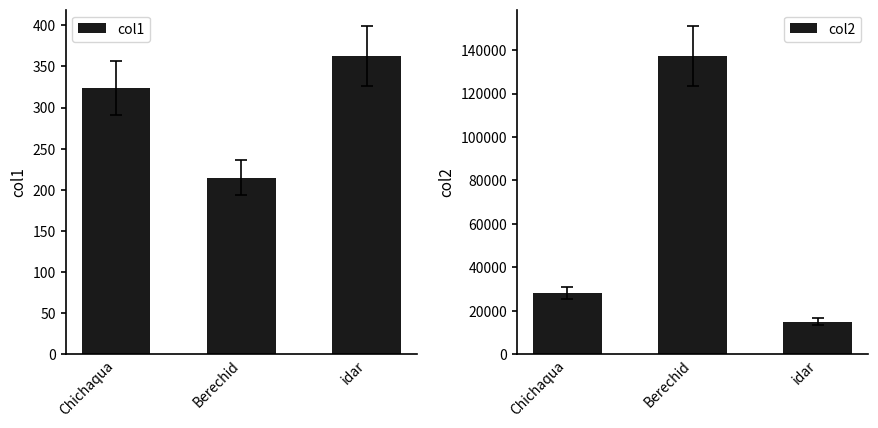

What is the minimum value for col1?

214.7